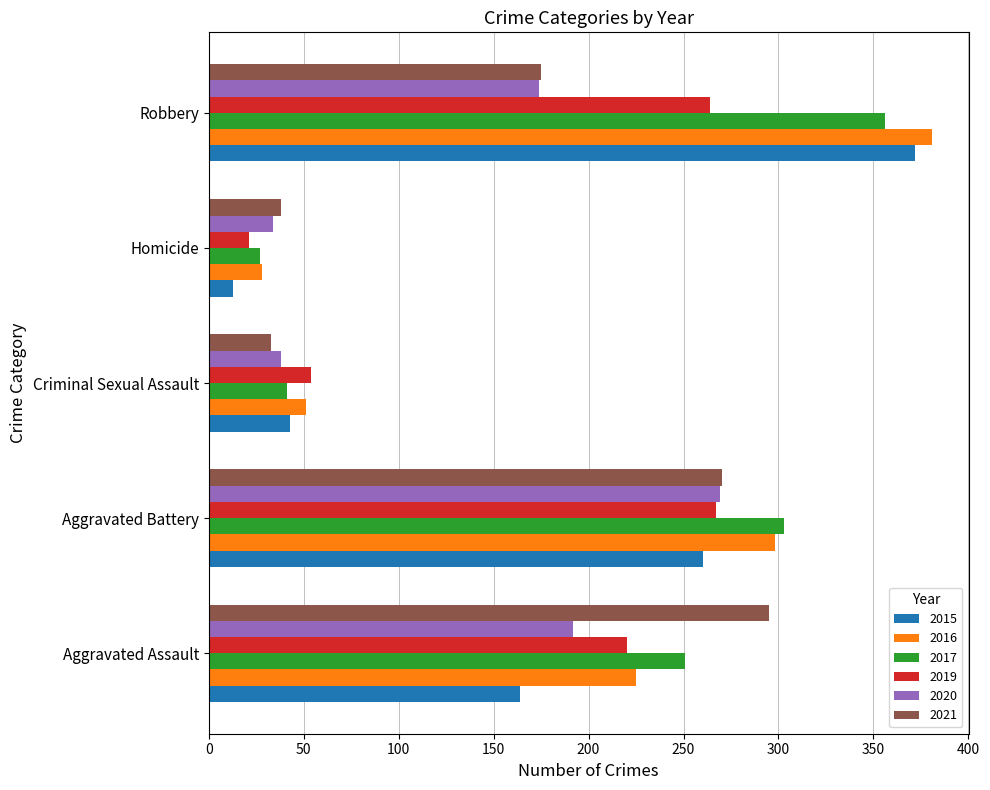

Between Aggravated Battery and Criminal Sexual Assault, which series saw the biggest shift?

2017